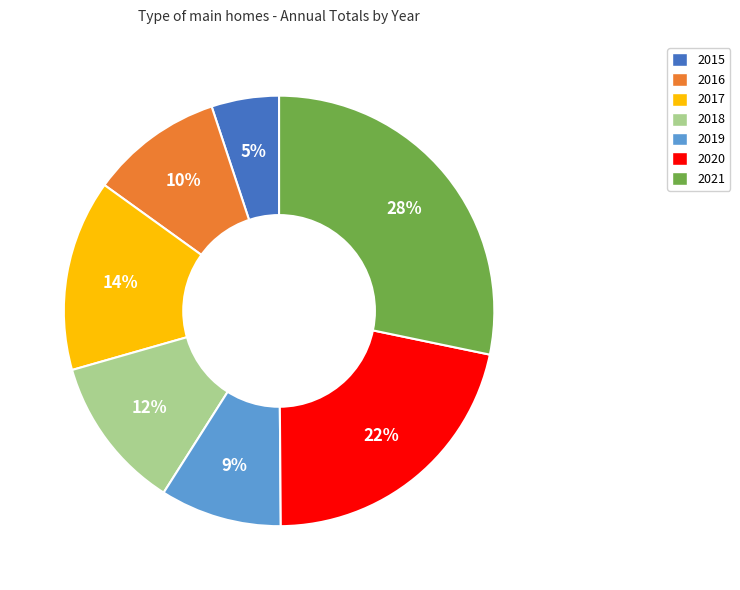

Does 2021 account for over 50% of the chart?

No